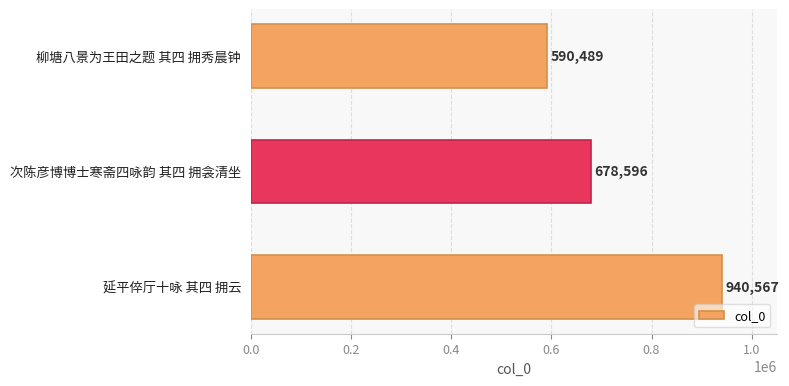

Rank the categories by value from highest to lowest.

延平倅厅十咏 其四 拥云, 次陈彦博博士寒斋四咏韵 其四 拥衾清坐, 柳塘八景为王田之题 其四 拥秀晨钟